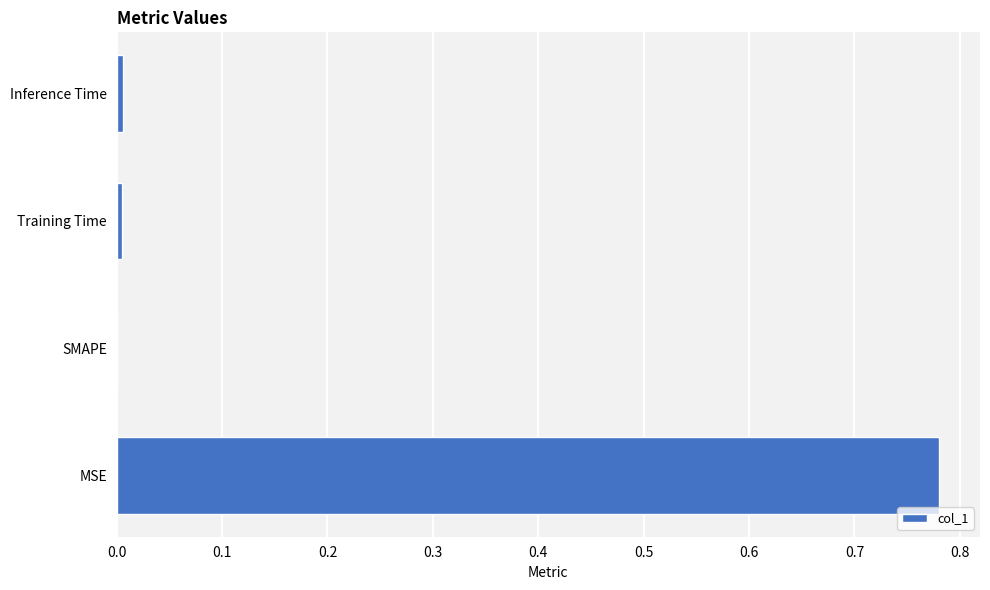

Between Training Time and MSE, which is larger?

MSE